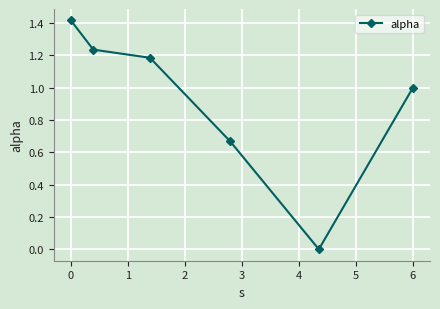

How many points are lower than both their immediate neighbors (excluding endpoints)?

1